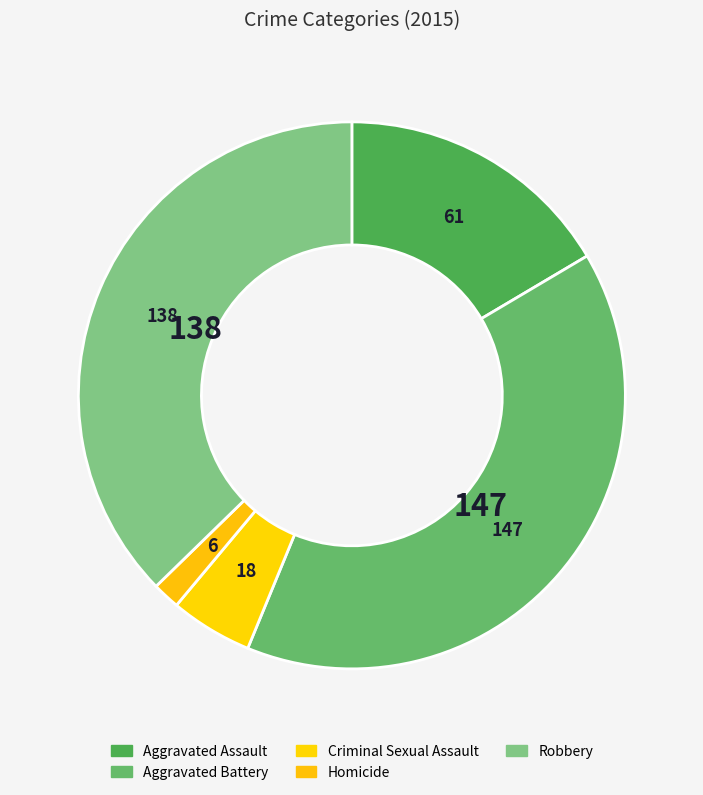

Is there any slice that represents more than half of the pie?

No